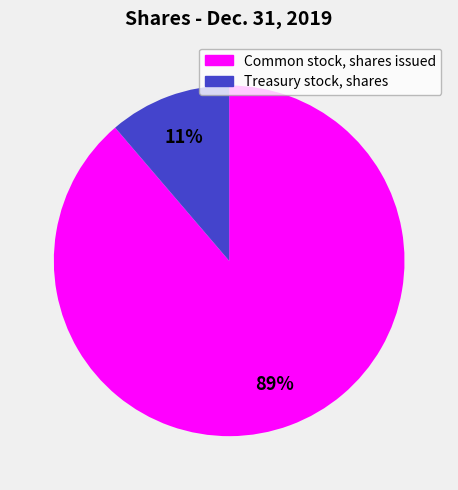

To the nearest percent, what is the combined percentage of Common stock, shares issued and Treasury stock, shares?

100%